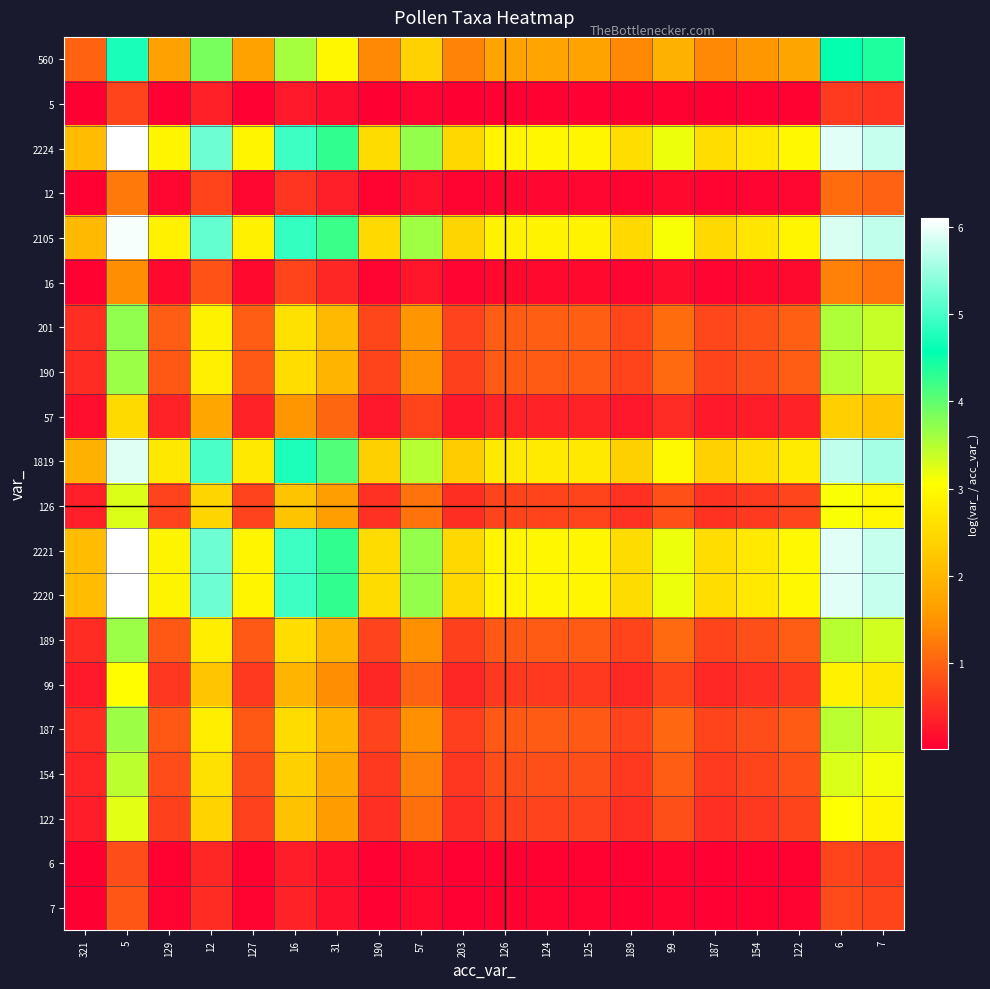

At 189, list the series in order from smallest to largest.

5, 6, 7, 12, 16, 57, 99, 122, 126, 154, 187, 189, 190, 201, 560, 1819, 2105, 2220, 2221, 2224